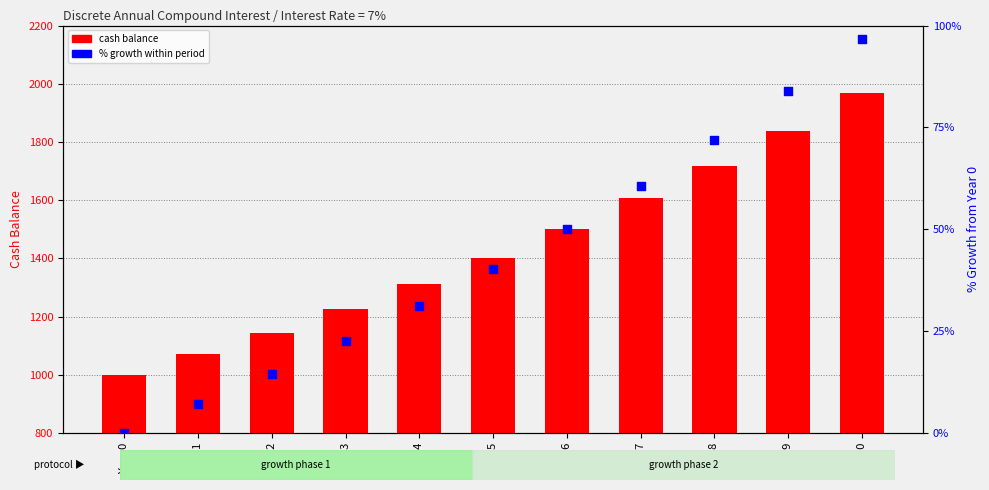

Is the value of % growth within period at Year 0 greater than the value of cash balance at Year 5?

No